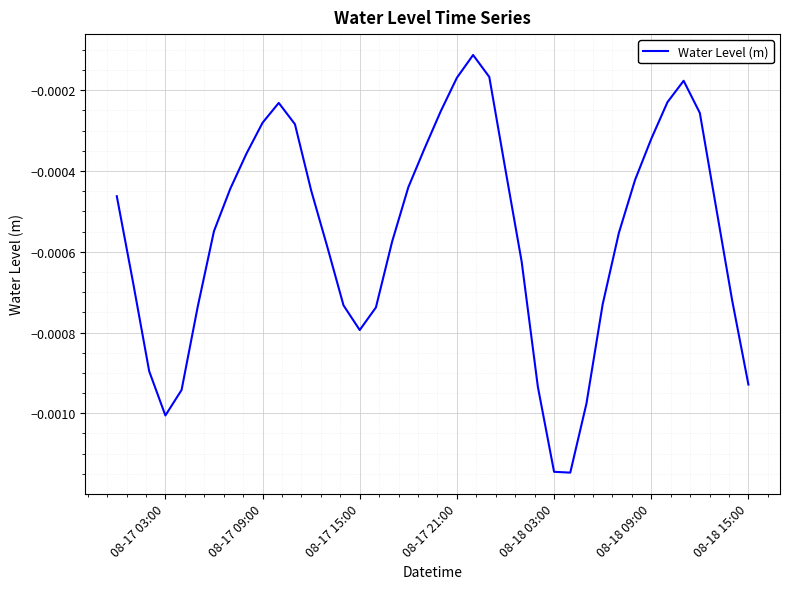

How many lines are shown in the chart?

1